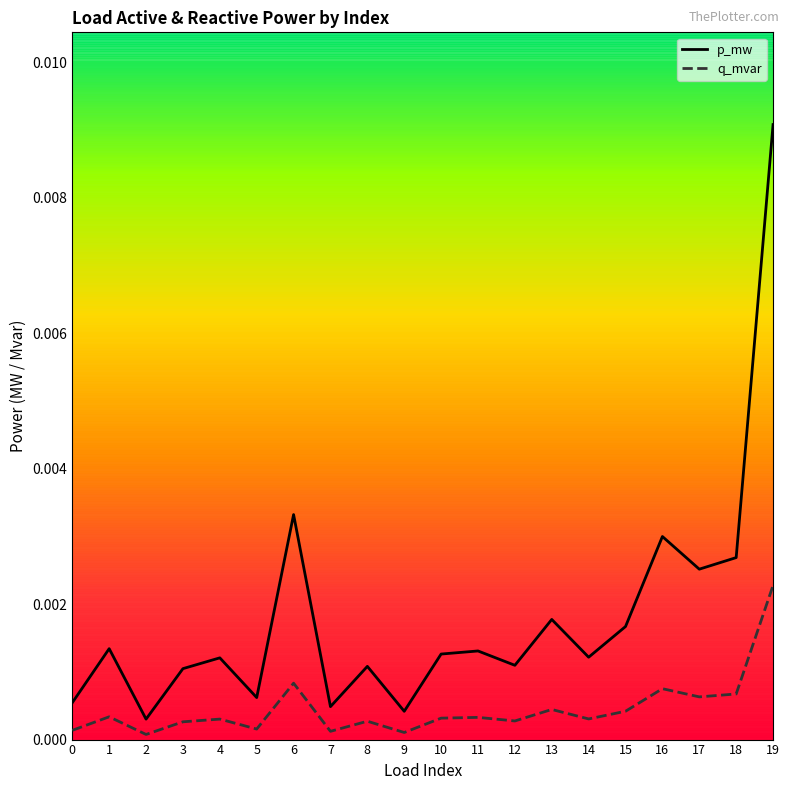

The p_mw series shows 0.0 at 2. True or false?

True